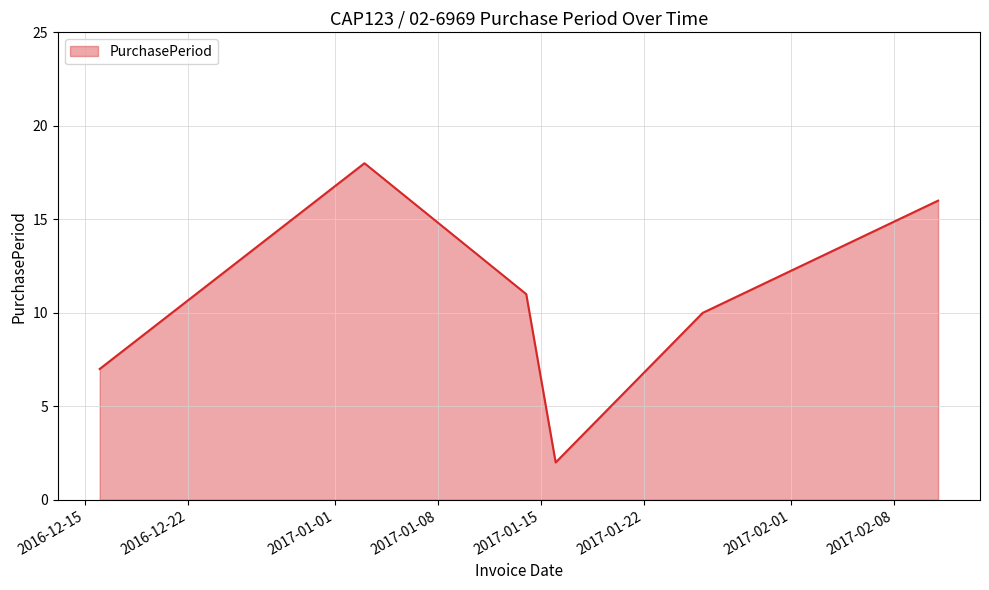

What is the maximum value shown in the chart?

18